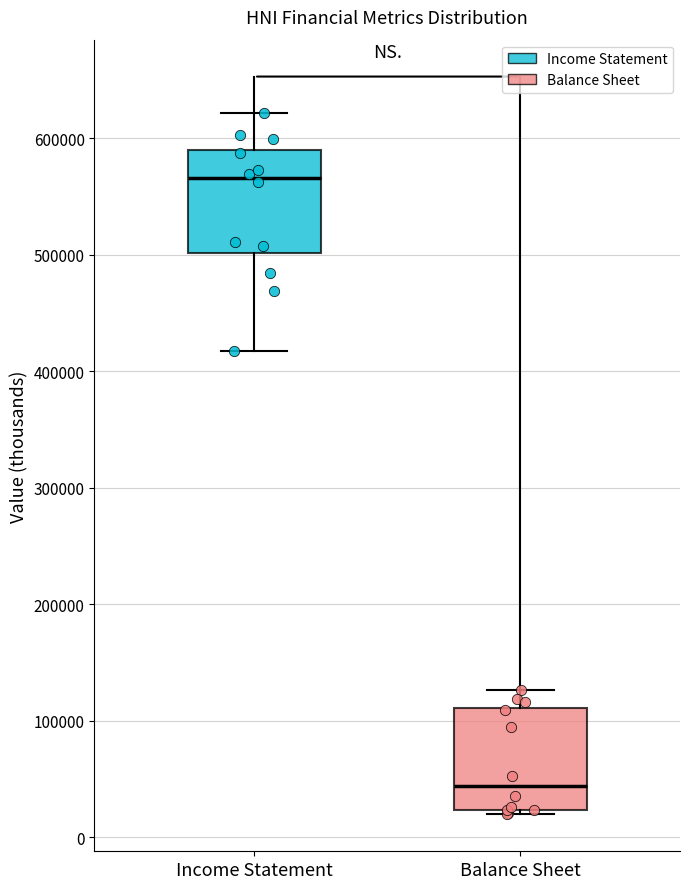

Where does the upper whisker of the box for Balance Sheet end on the y-axis? The values are not printed on the chart, so give them approximately, as read against the axis.

130000